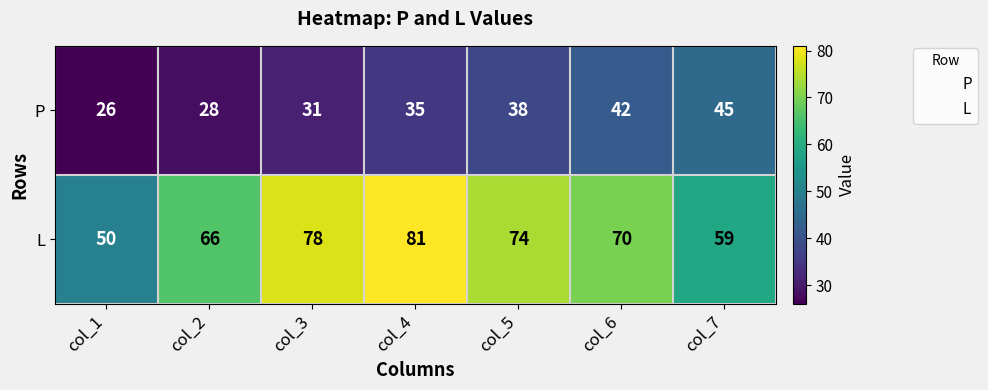

Which category has the lowest value across all series?

col_1